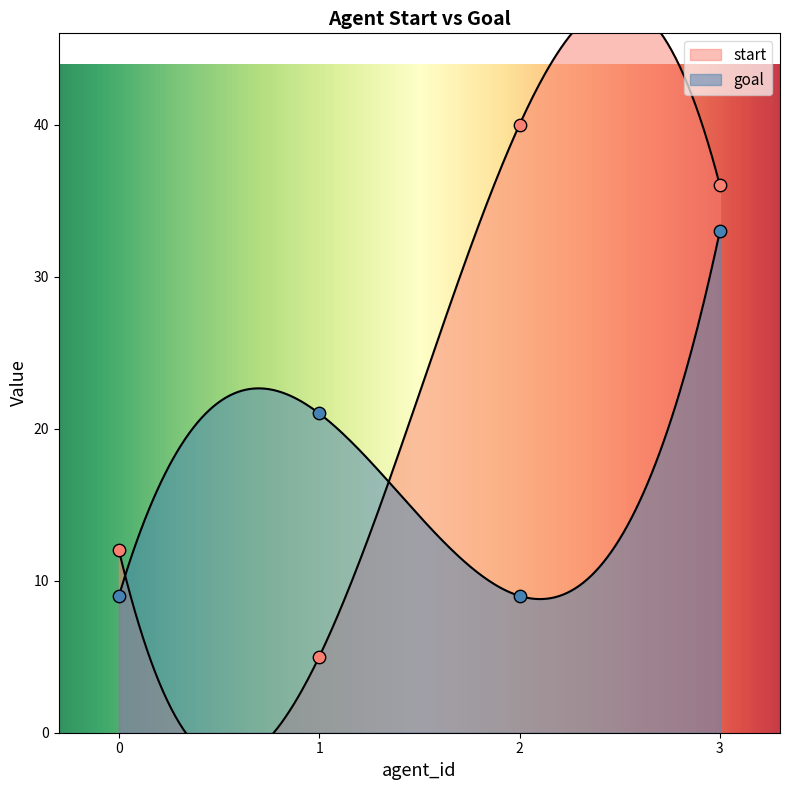

Which series reaches the maximum Y coordinate?

start